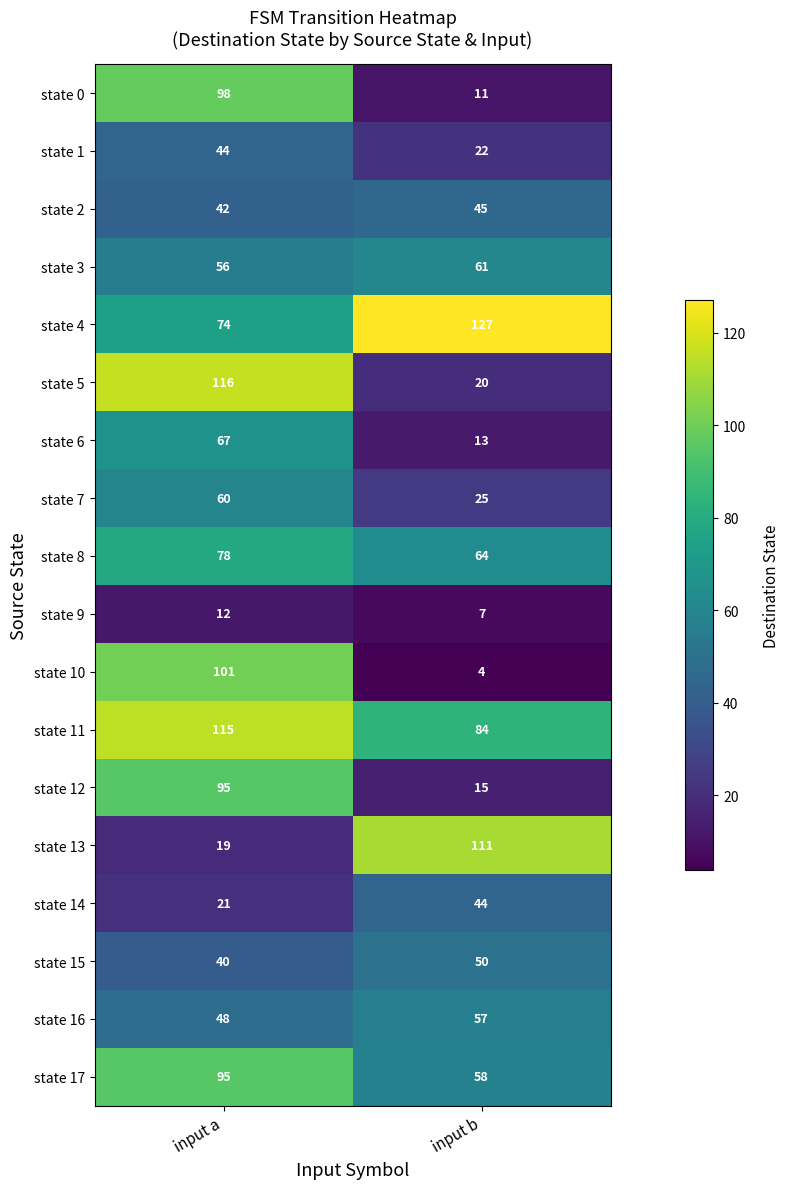

Is it true that state 9 equals 20 at input a?

False